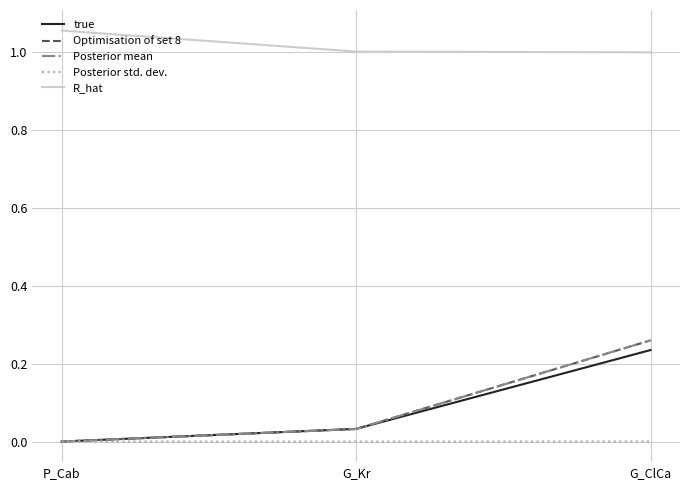

Between P_Cab and G_ClCa, which series saw the biggest shift?

Posterior mean